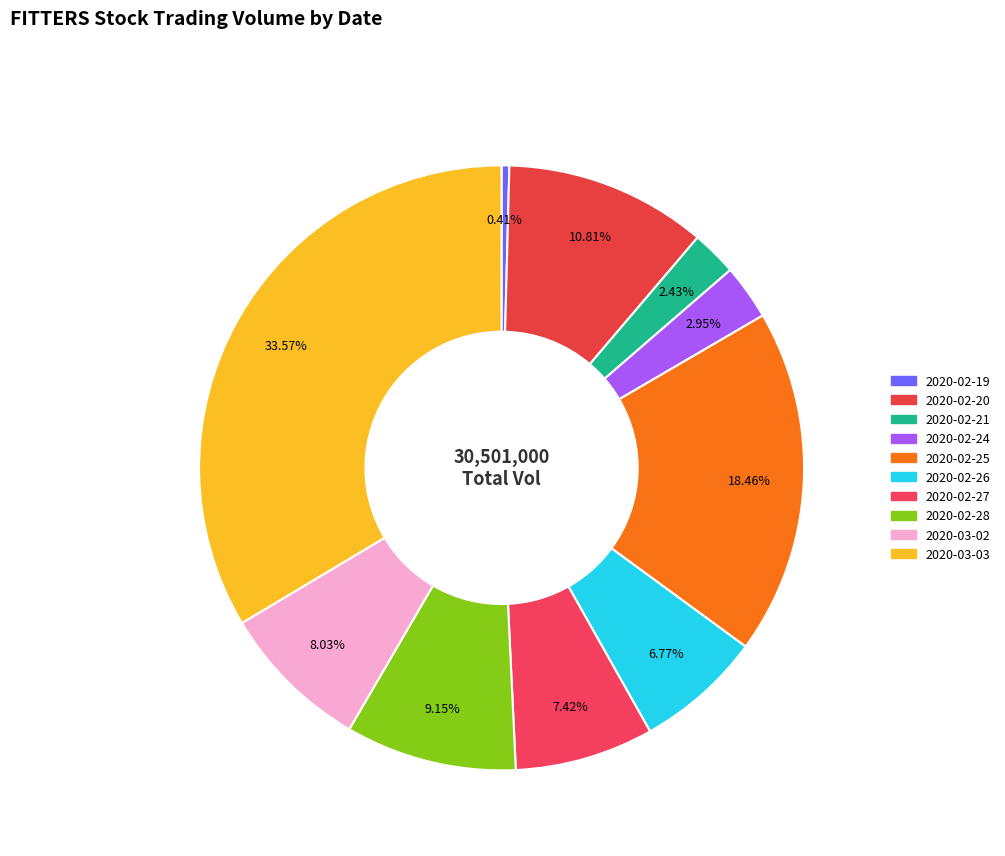

The 2020-02-21 slice represents 2% of the pie. True or false?

True